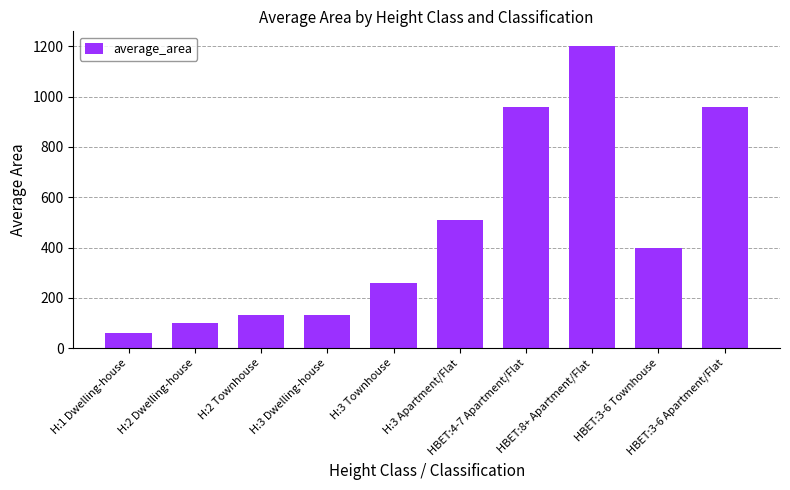

At which label does the data first exceed 400?

H:3 Apartment/Flat